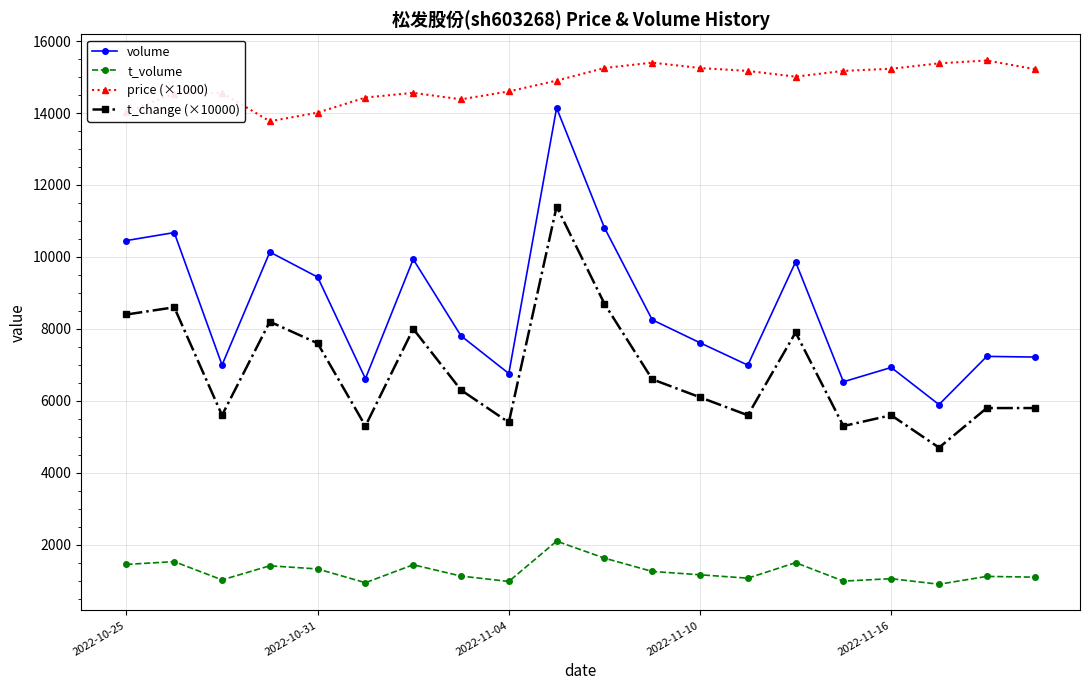

What is the smallest value displayed?

903.0